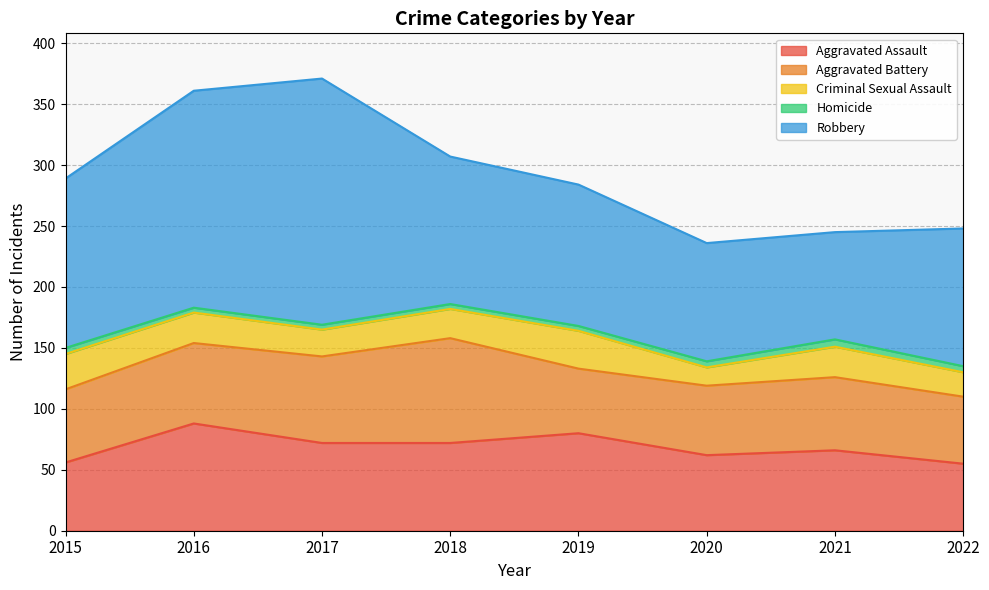

What is the greatest value displayed?

202